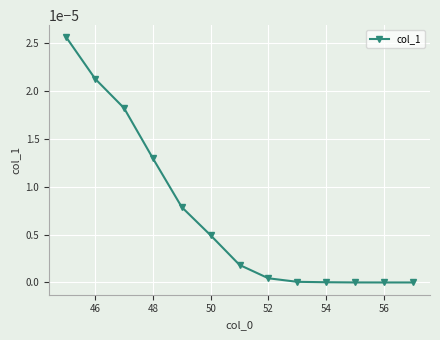

Count the number of categories in the chart.

13